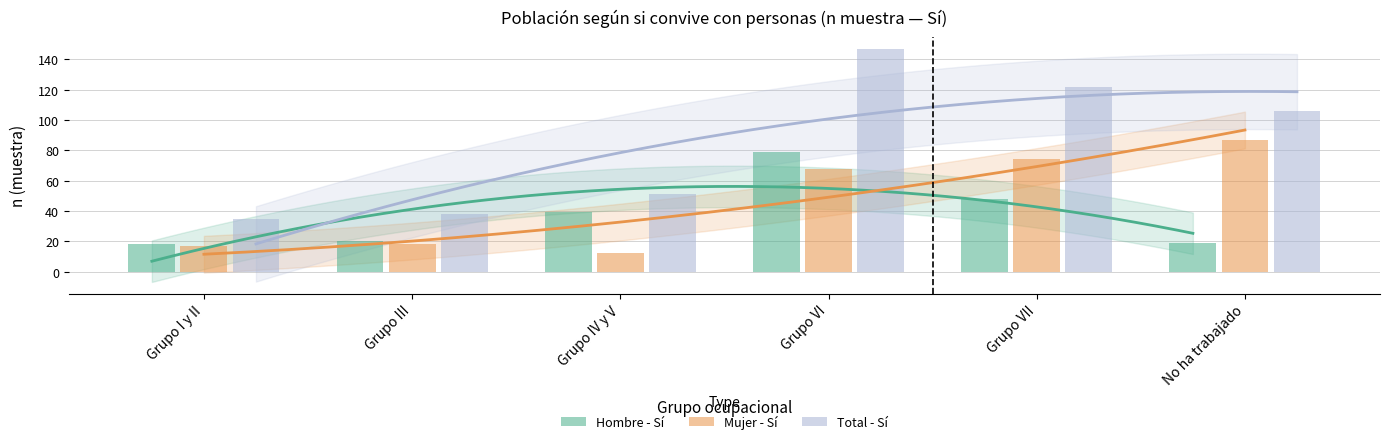

What is the difference between the second highest and second lowest values in the Total - Sí series?

84